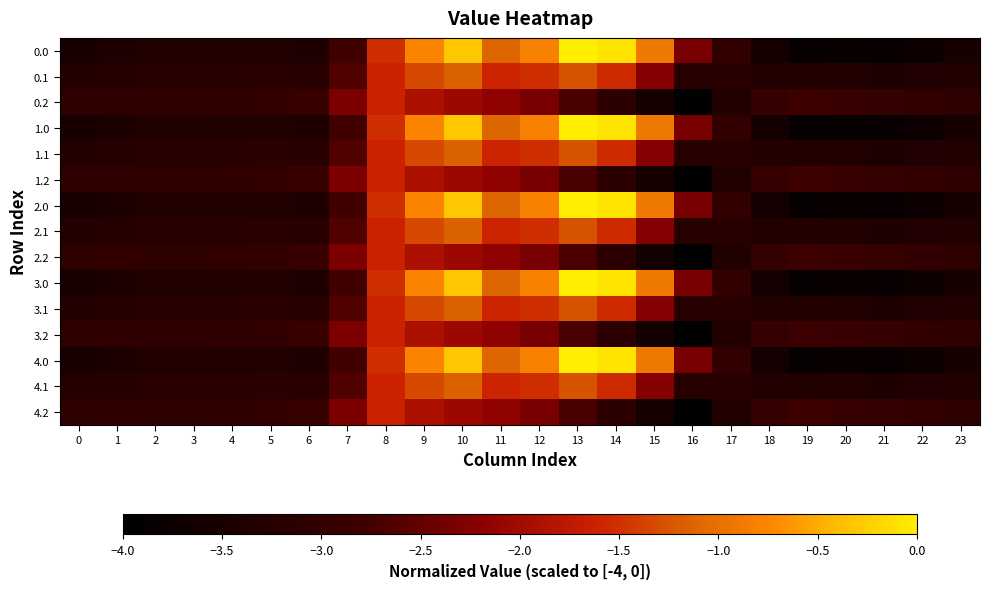

What is the total value across all series at 15?

-33.6